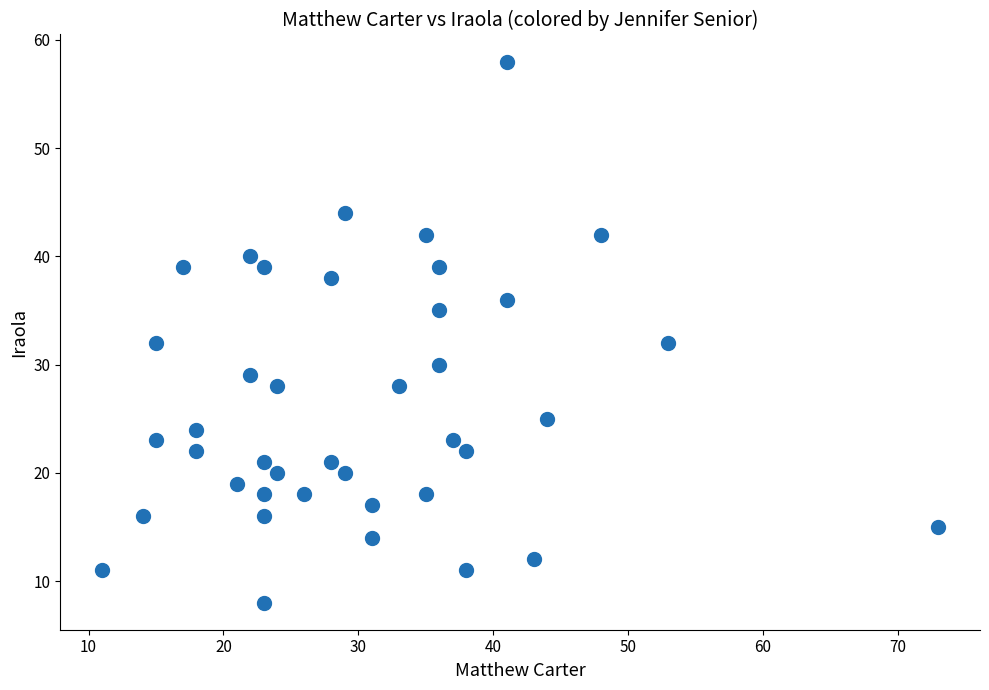

What is the range of Y values (max minus min)?

50